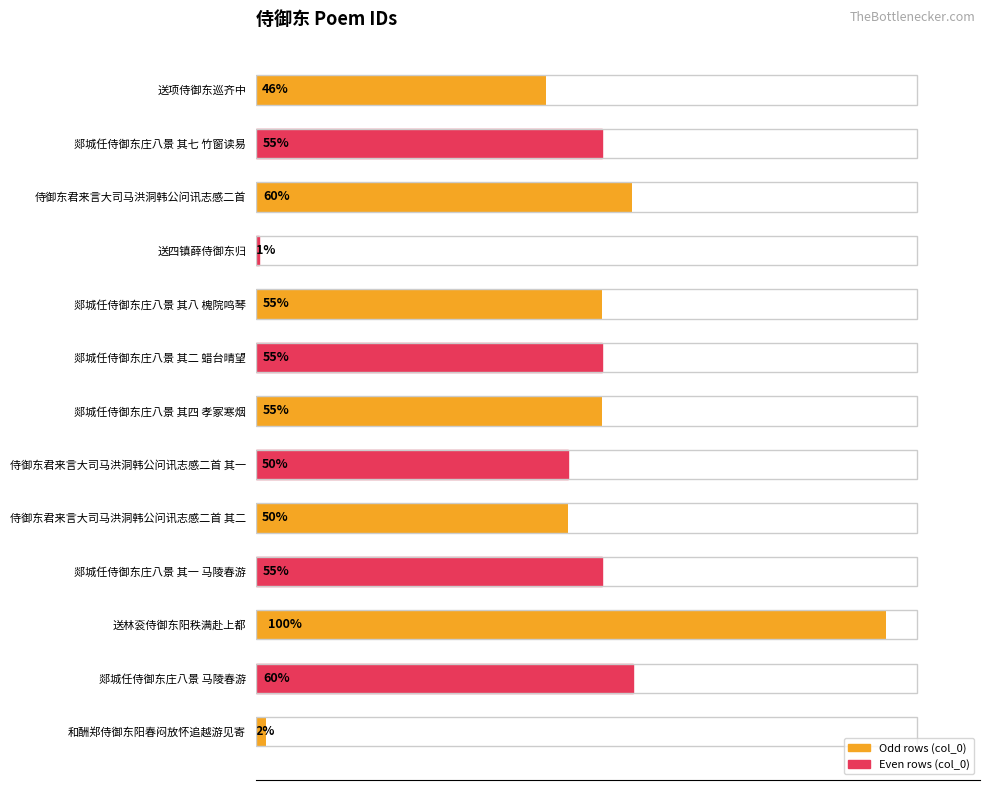

Does the chart contain any negative values?

No